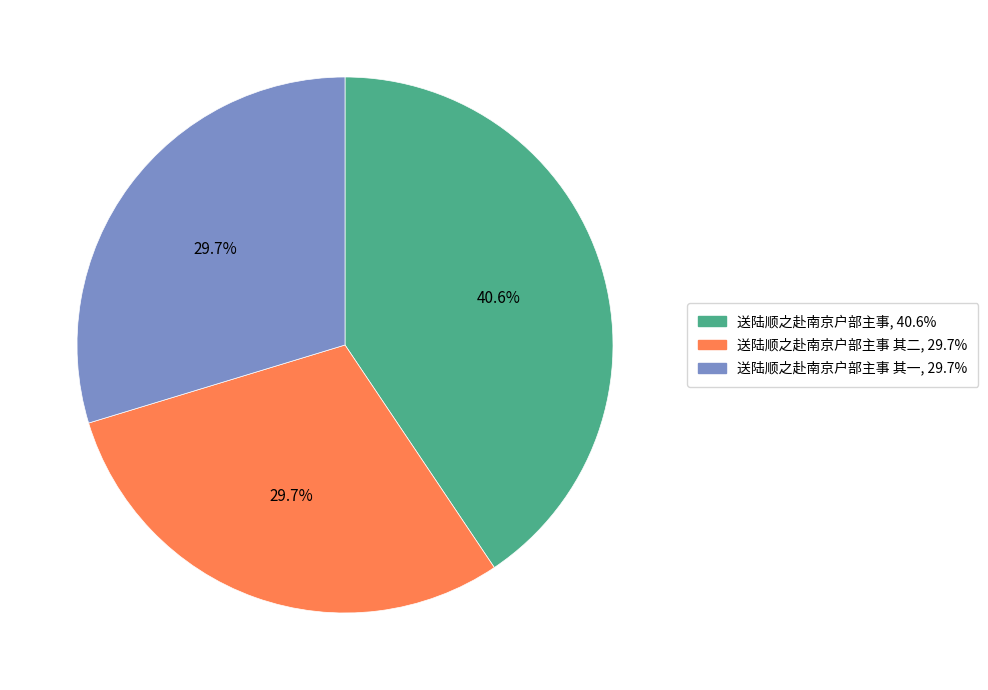

Does any single category account for the majority?

No